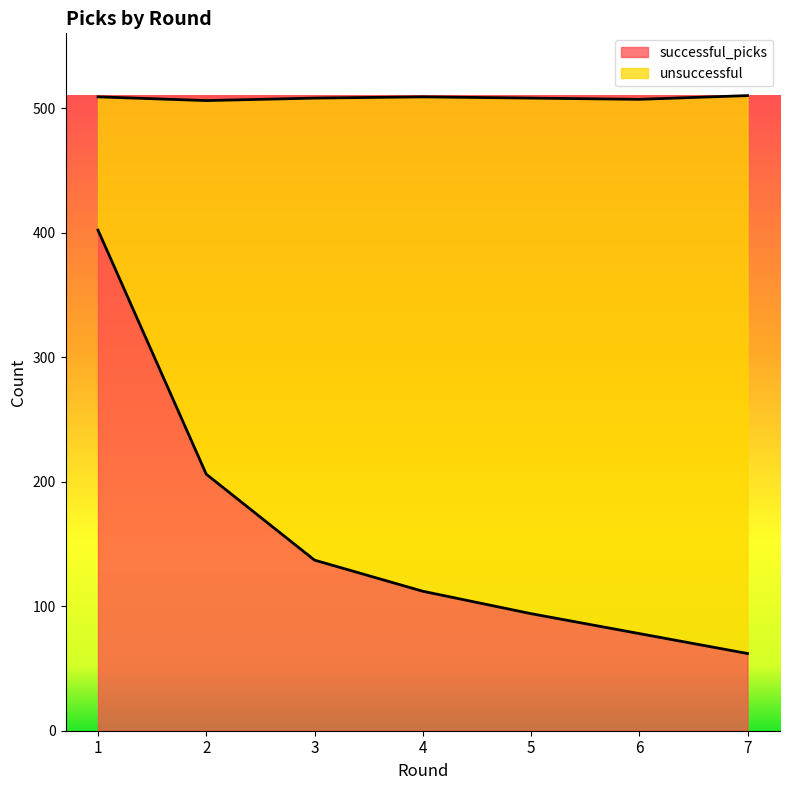

True or false: there are more than 2 points higher than both neighbors.

False